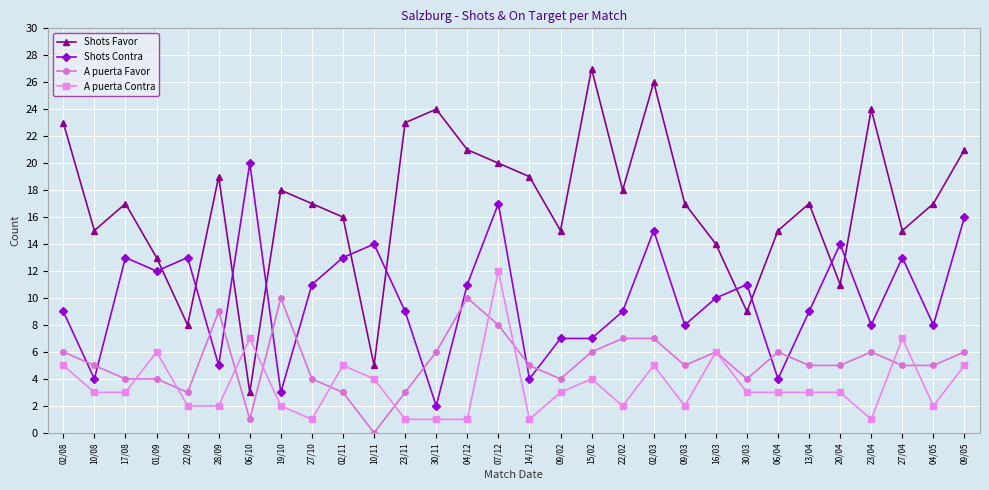

True or false: A puerta Favor and A puerta Contra cross at least once.

True